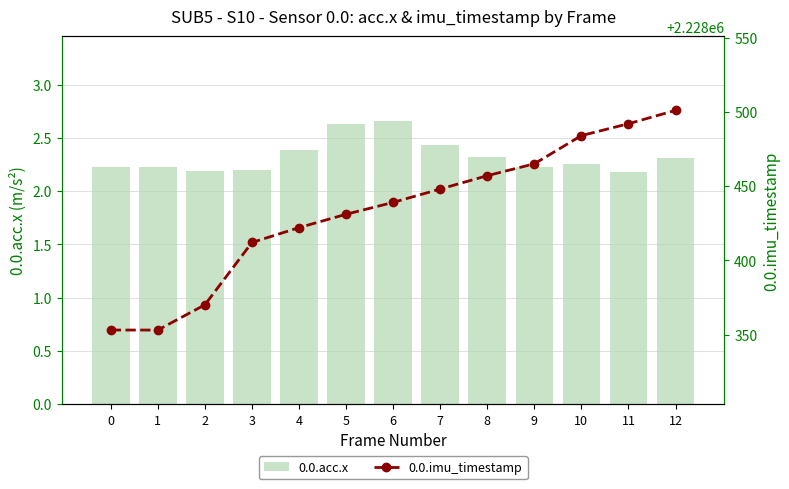

Is the value of 0.0.acc.x at 5 greater than the value of 0.0.imu_timestamp at 8?

No